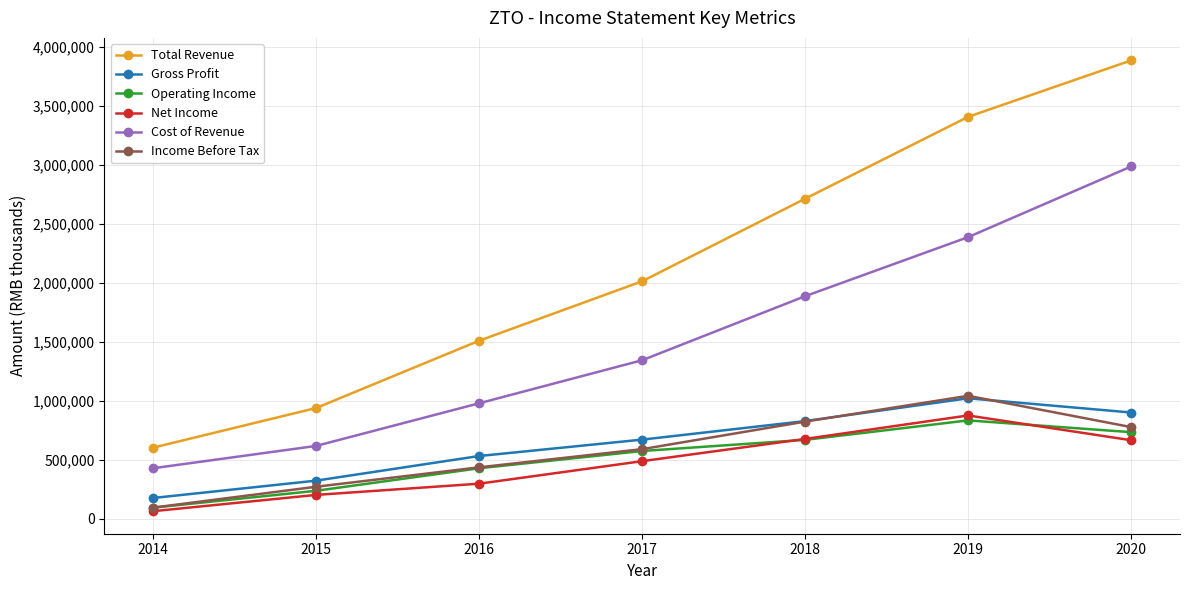

The value of Operating Income at 2018 is 399114. True or false?

False